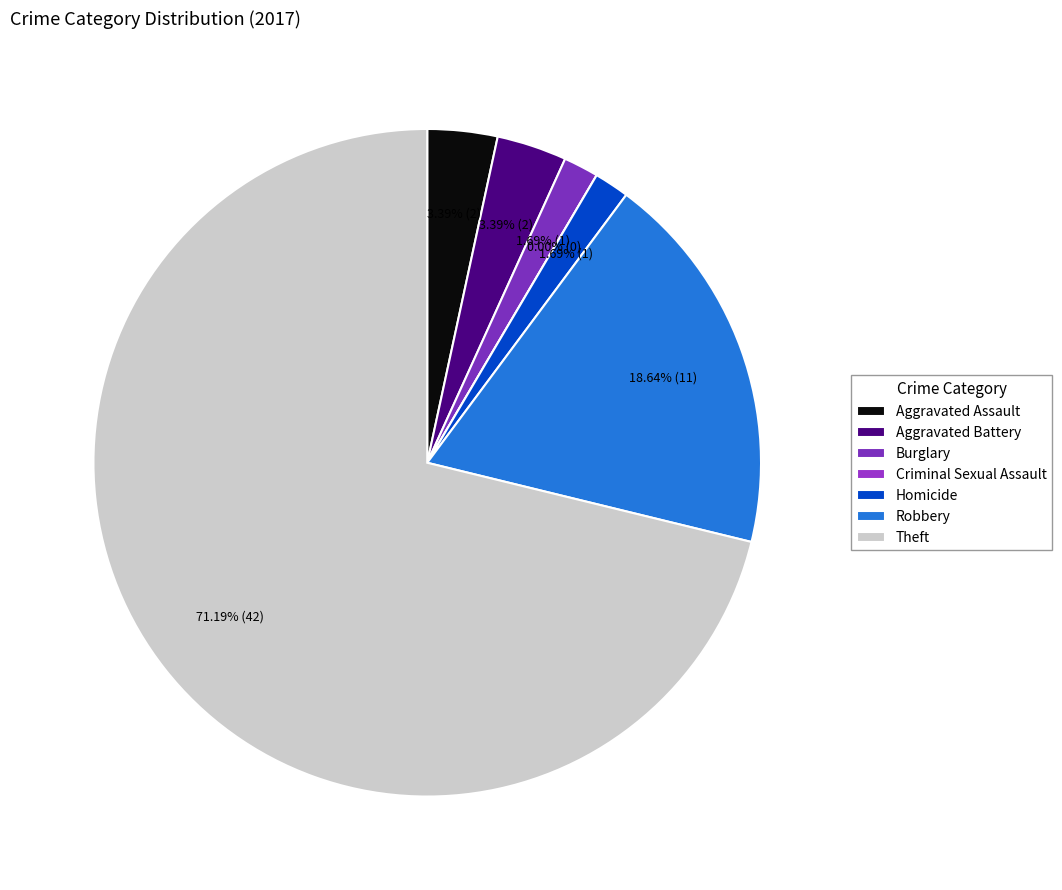

To the nearest percent, what is the combined percentage of Homicide and Robbery?

20%